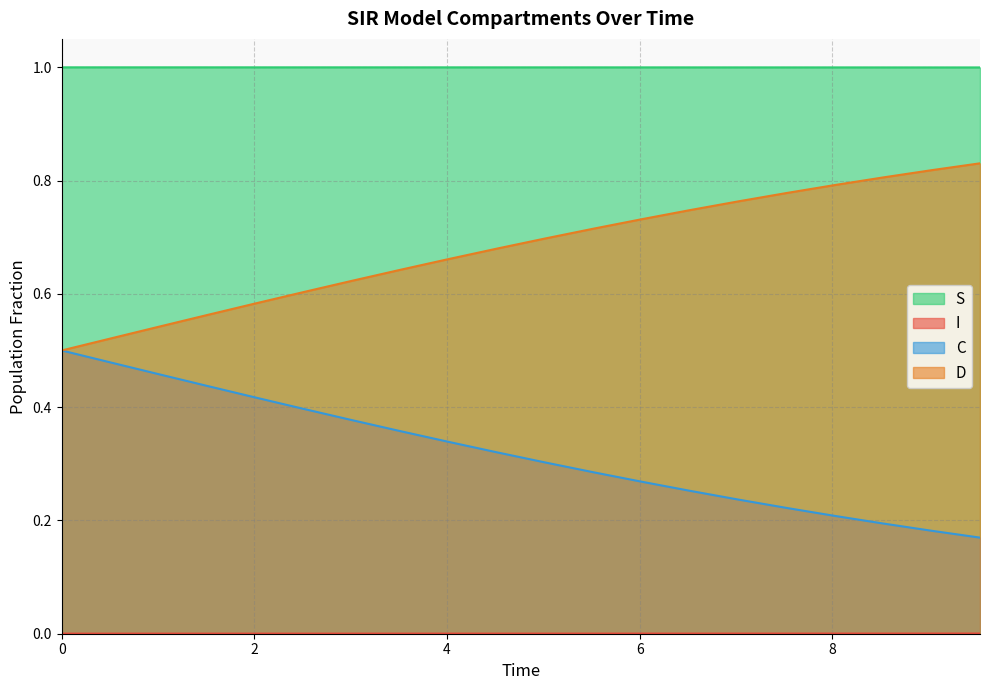

Between 3.511705685618729 and 6.521739130434782, which is larger?

3.511705685618729